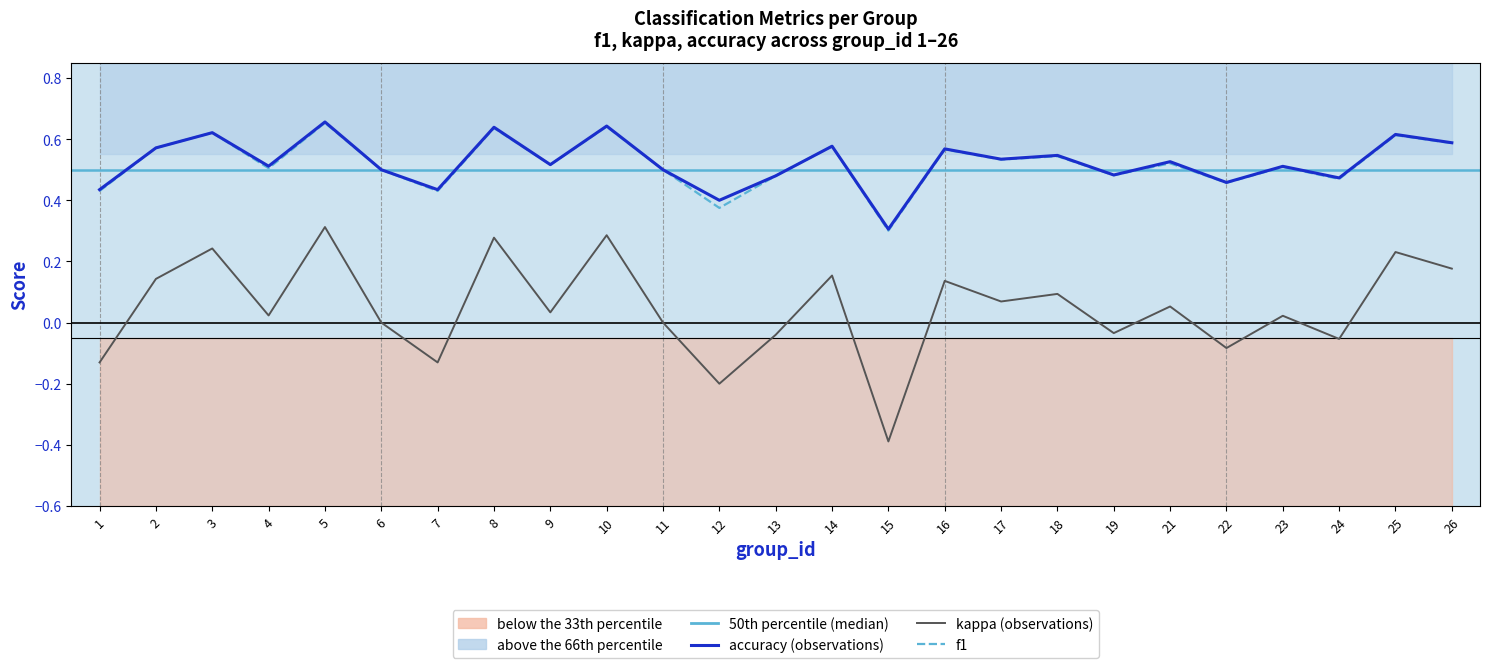

What is the total value across all series at 1?

0.7